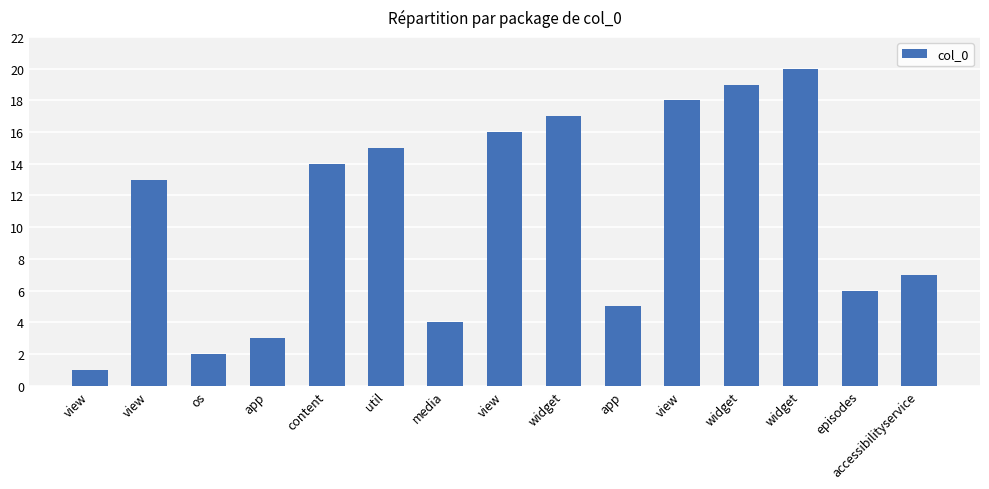

Count the number of categories in the chart.

15